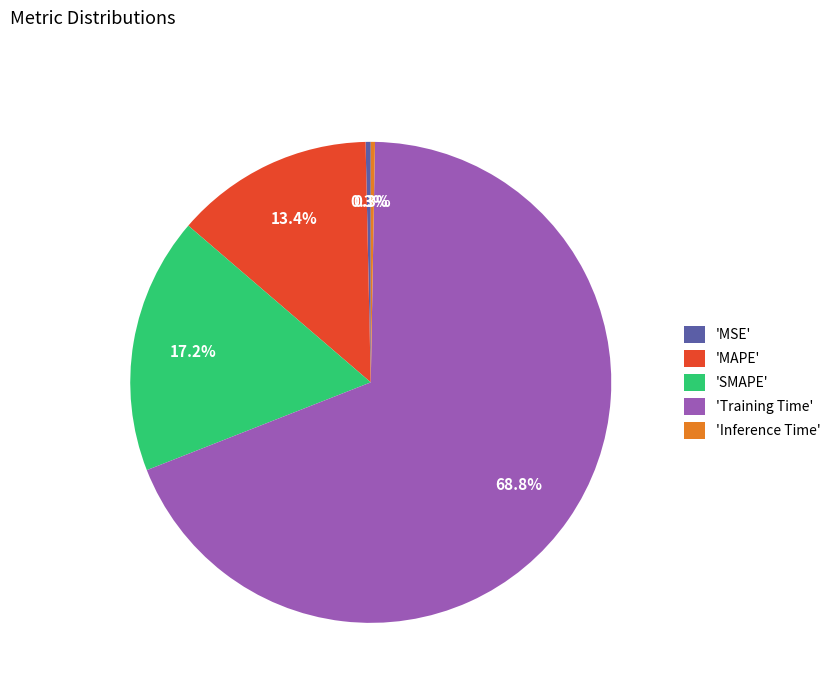

How much of the chart is everything except 'SMAPE'?

82.8%